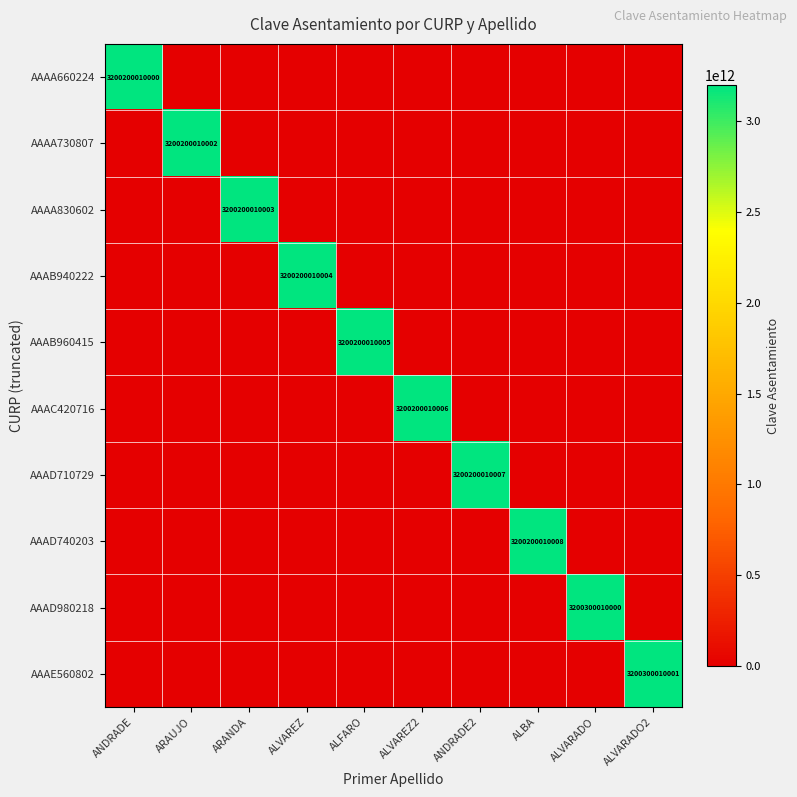

At which label is AAAB960415 closest to 1600100005002?

ANDRADE